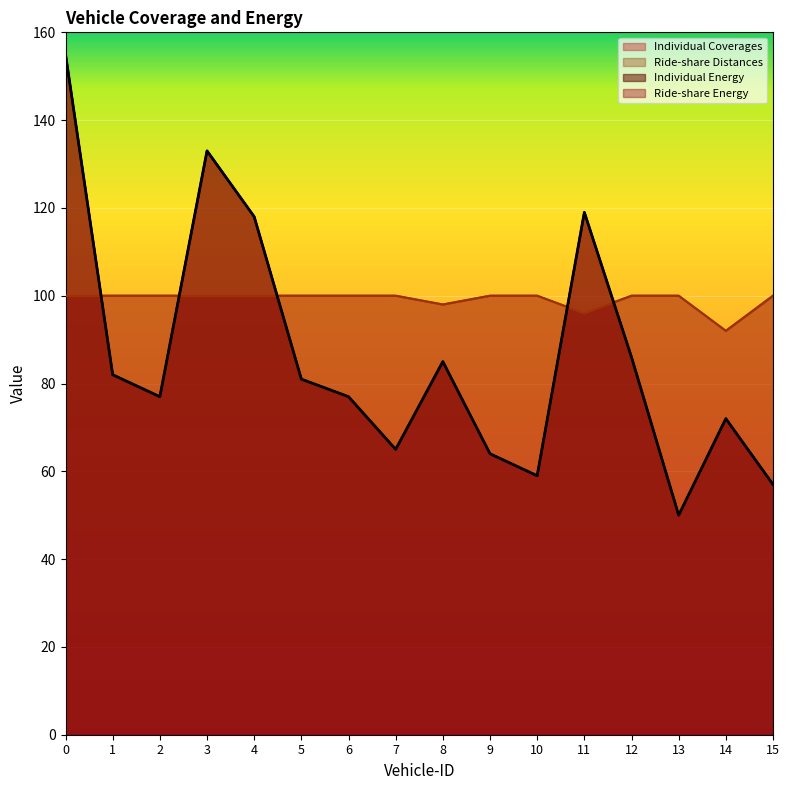

Count the number of categories in the chart.

16